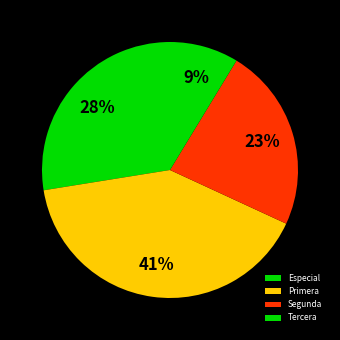

Which slice is the largest?

Primera